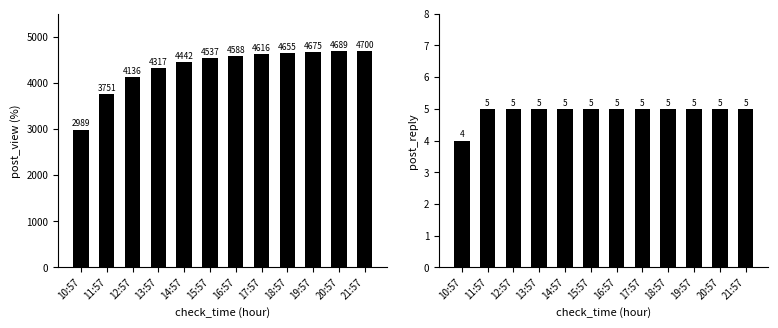

What position from the right is 20:57?

2